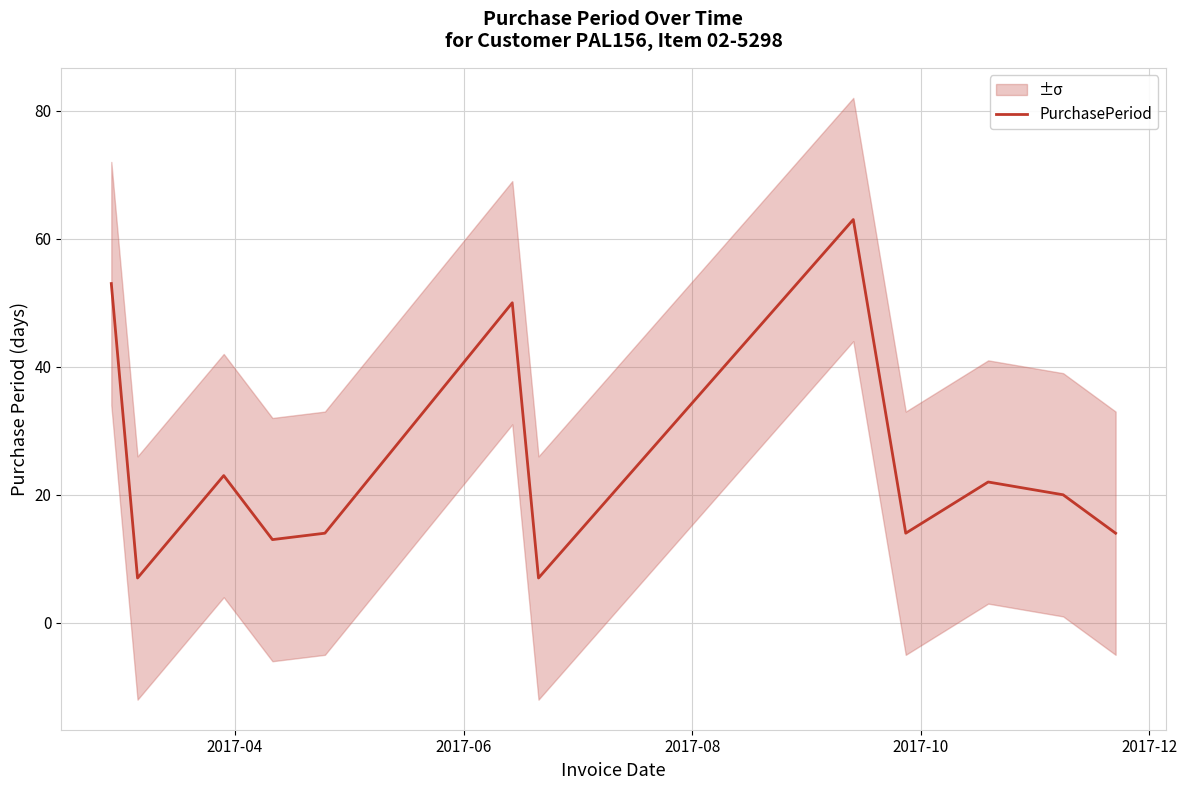

What is the minimum value shown in the chart?

7